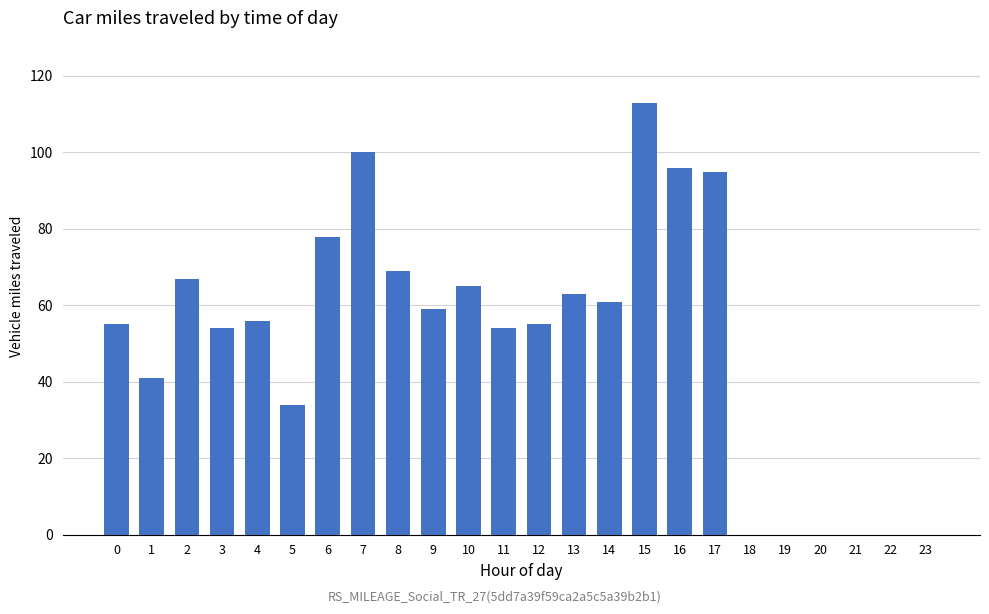

True or false: the data shows 65 at 10.

True